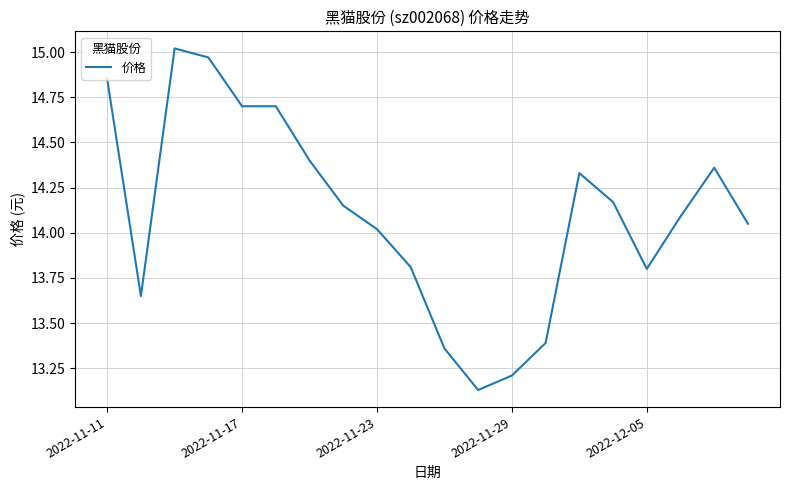

What is the difference between the maximum and minimum values?

1.9